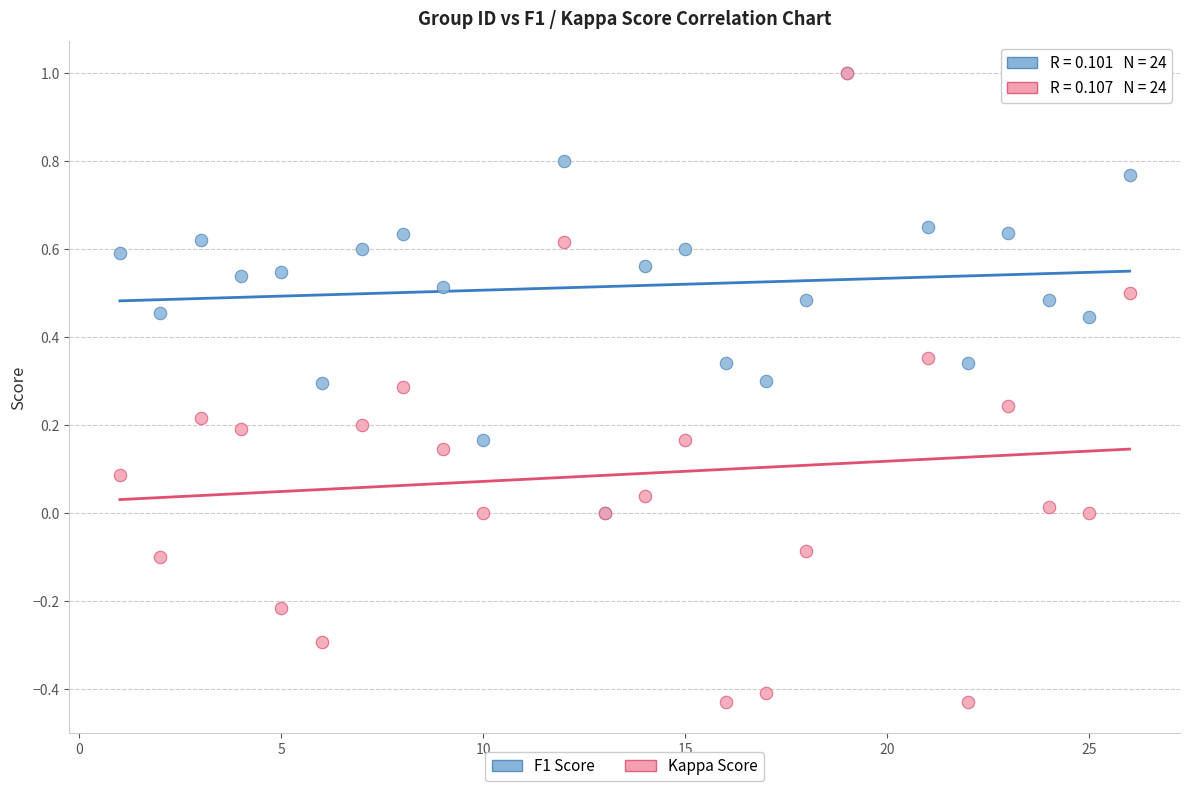

What are all the series names shown in the legend?

F1 Score, Kappa Score